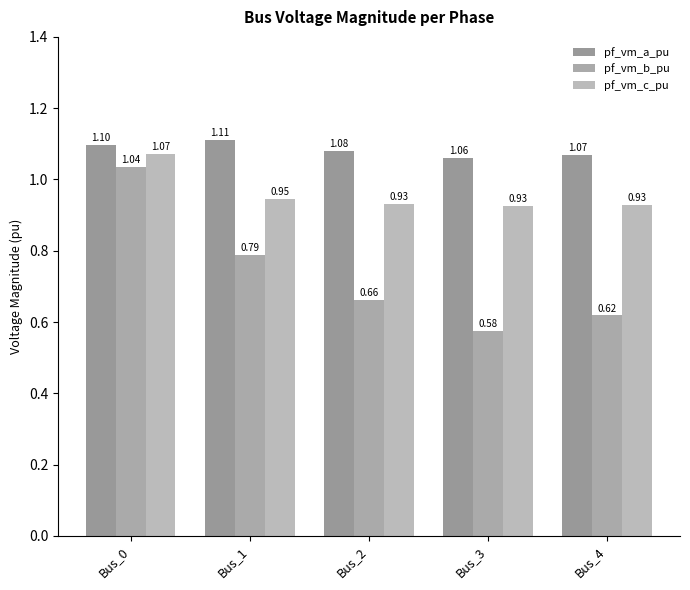

What is the approximate value of pf_vm_c_pu at Bus_4?

0.9